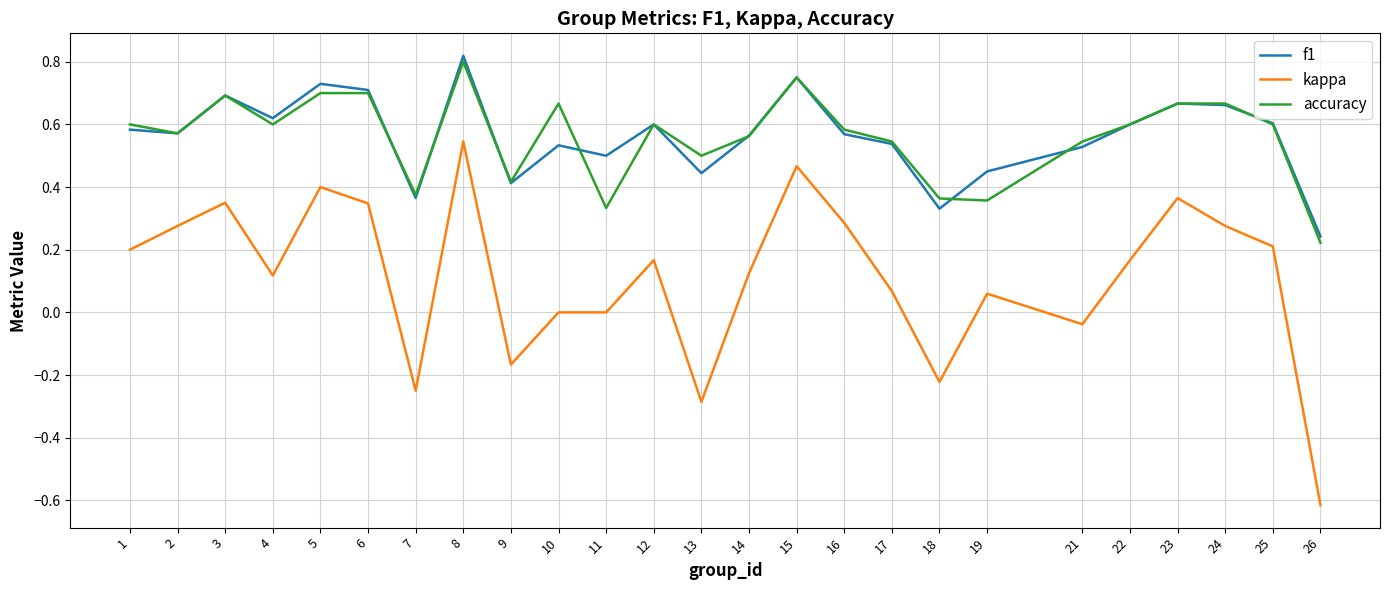

Where is the first local maximum for kappa?

3